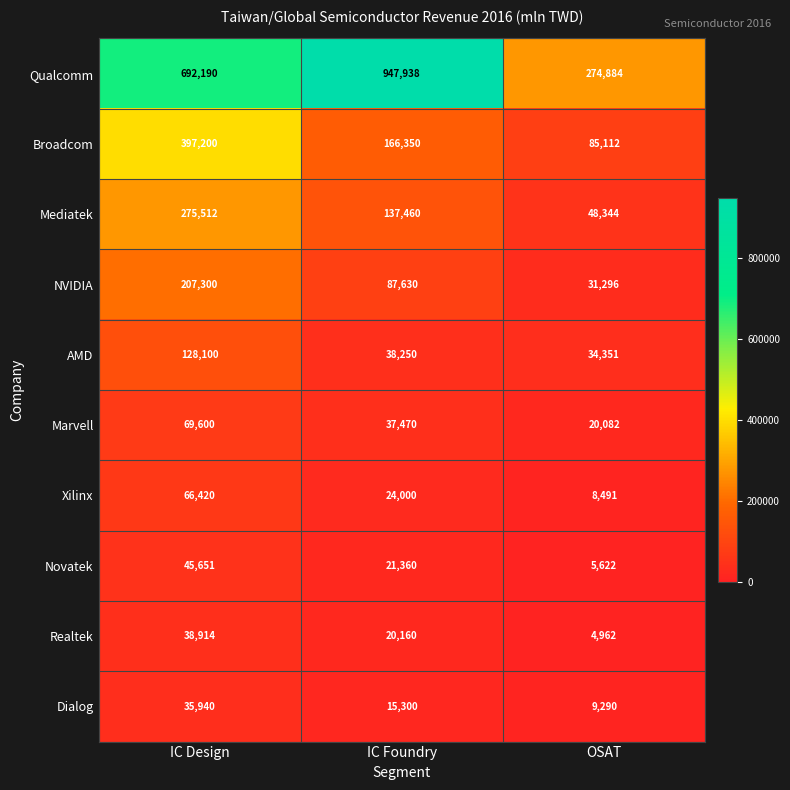

Rank the series by their maximum value, from highest to lowest.

Qualcomm, Broadcom, Mediatek, NVIDIA, AMD, Marvell, Xilinx, Novatek, Realtek, Dialog